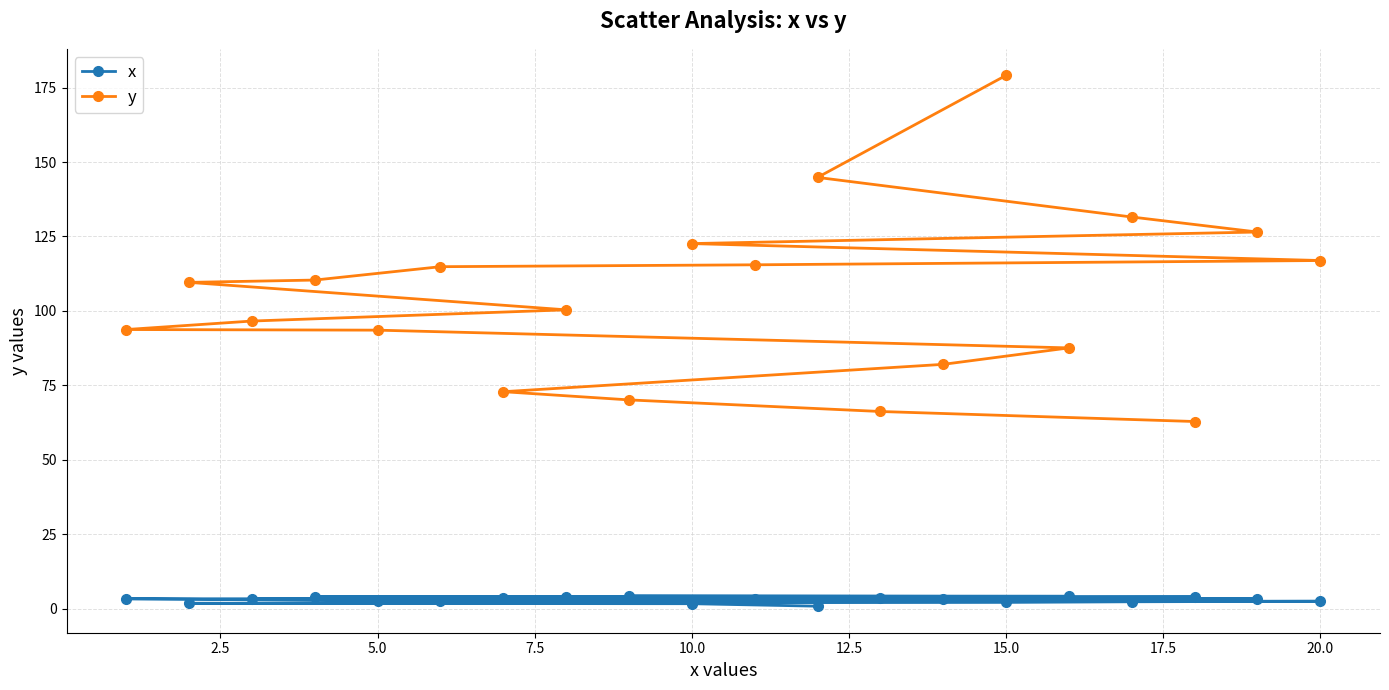

What is the maximum value shown in the chart?

179.1